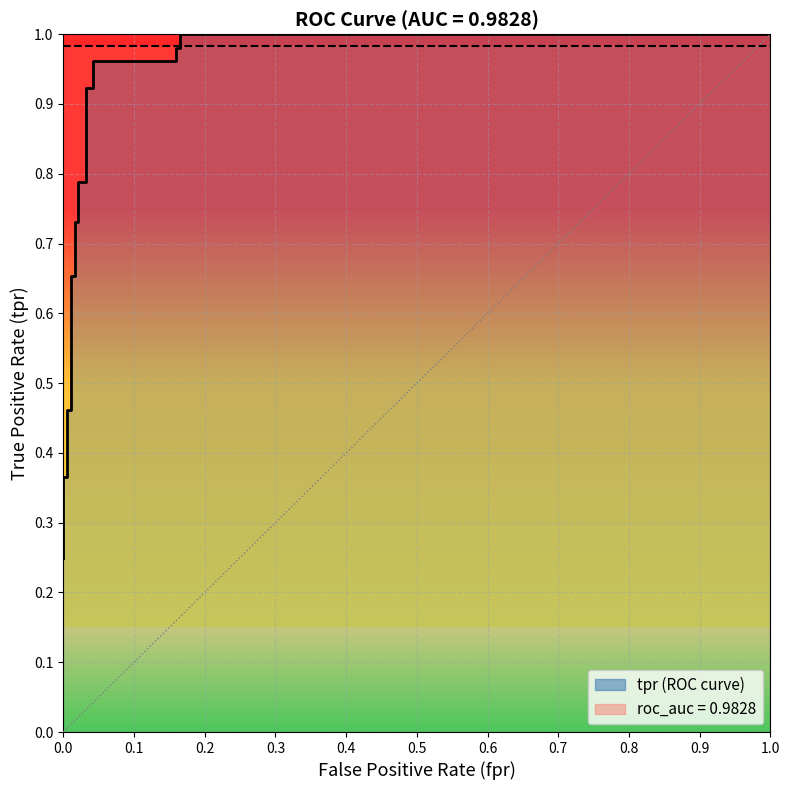

What is the label of the 7th point from the left?

0.6